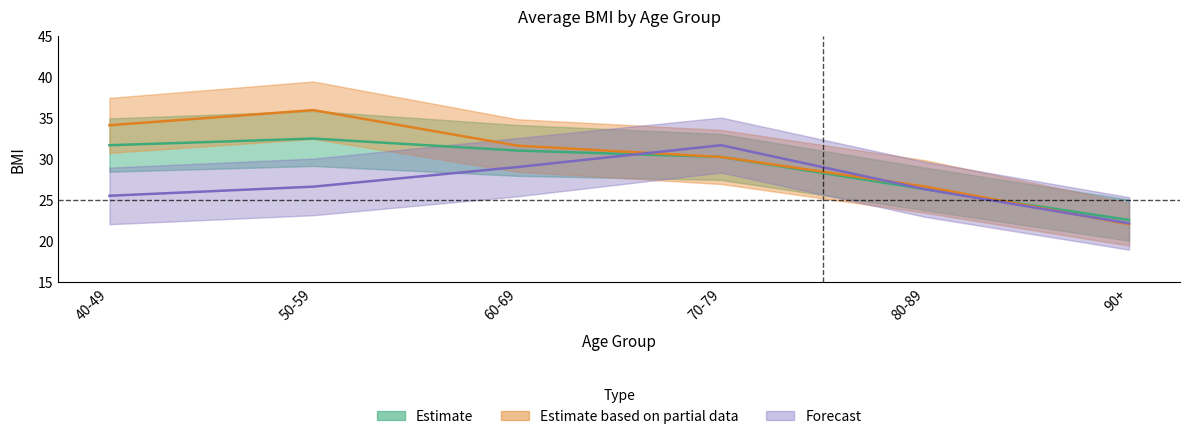

The value of Forecast at 40-49 is 25.6. True or false?

True